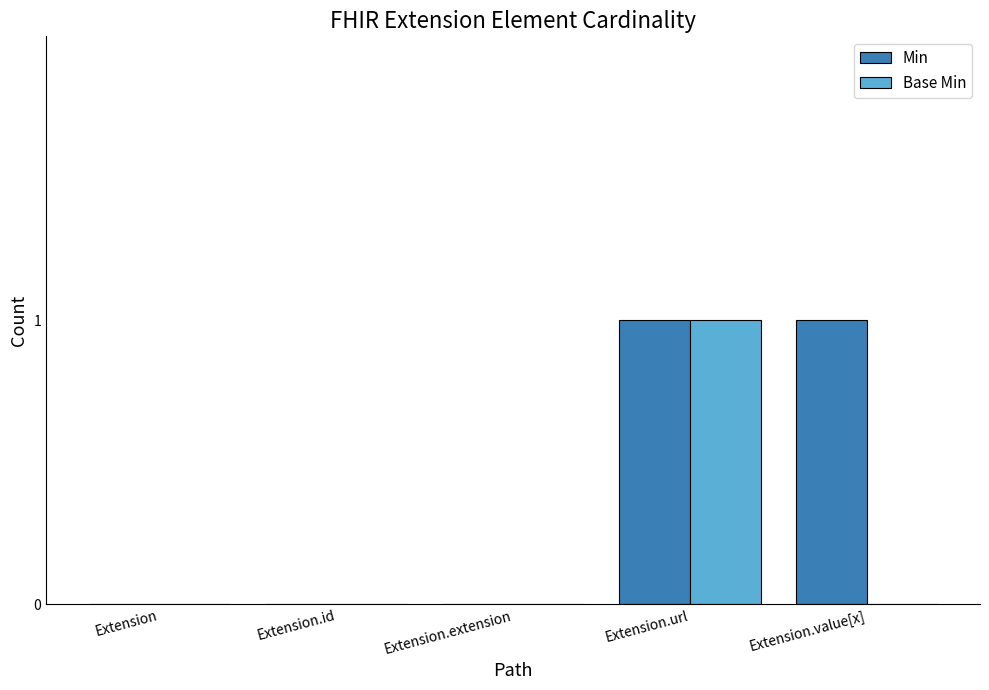

Reading left to right, list all the values displayed in this chart.

Min: 0	0	0	1	1
Base Min: 0	0	0	1	0